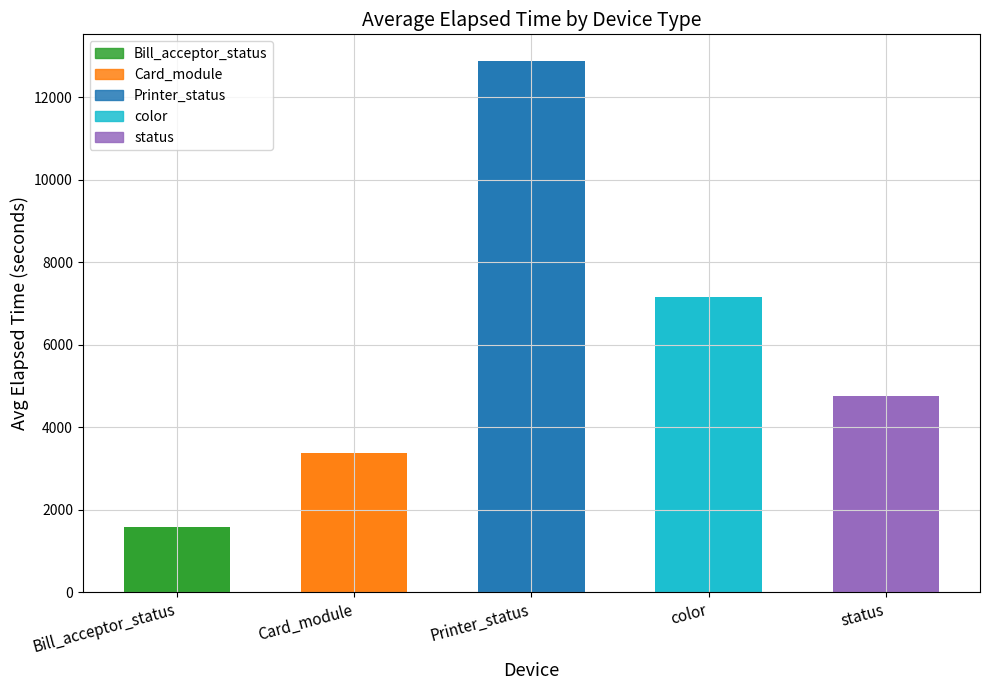

Reading right to left, extract all data points from this chart.

status=4760.9	color=7144.9	Printer_status=12877.0	Card_module=3385.7	Bill_acceptor_status=1581.6